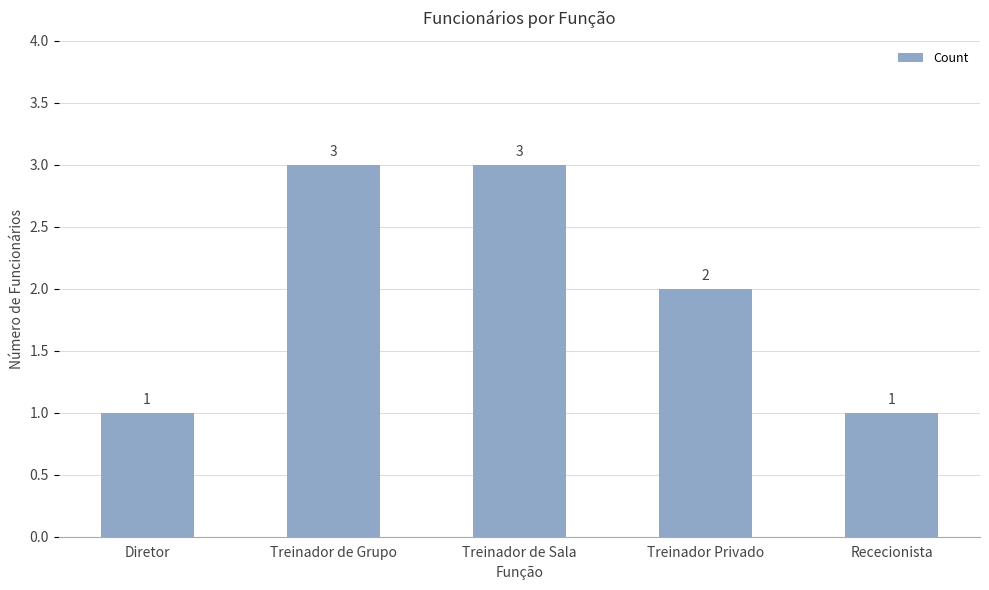

How many bars are there in total?

5